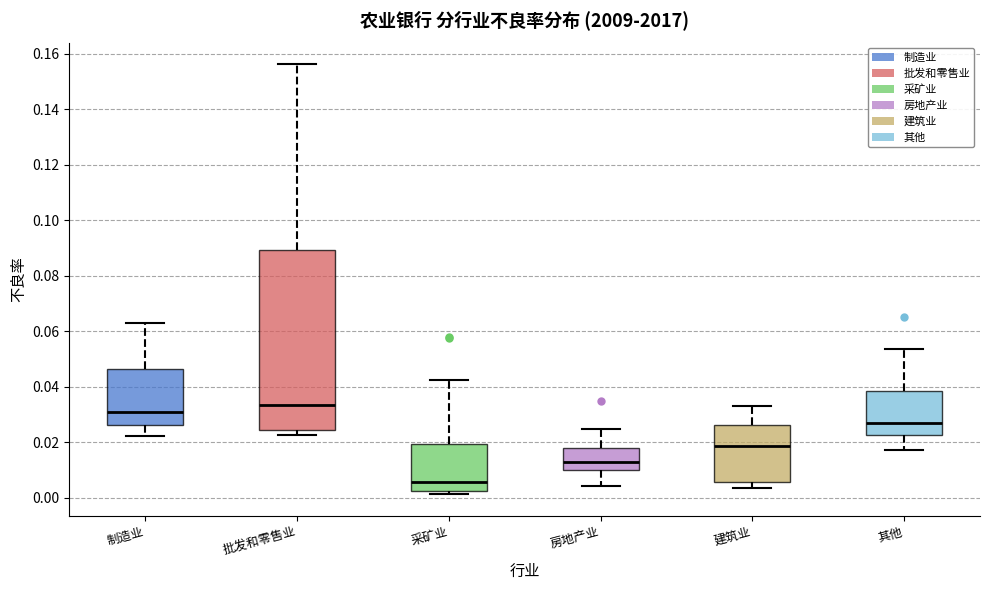

Which box is the tallest, from its lower edge to its upper edge?

批发和零售业